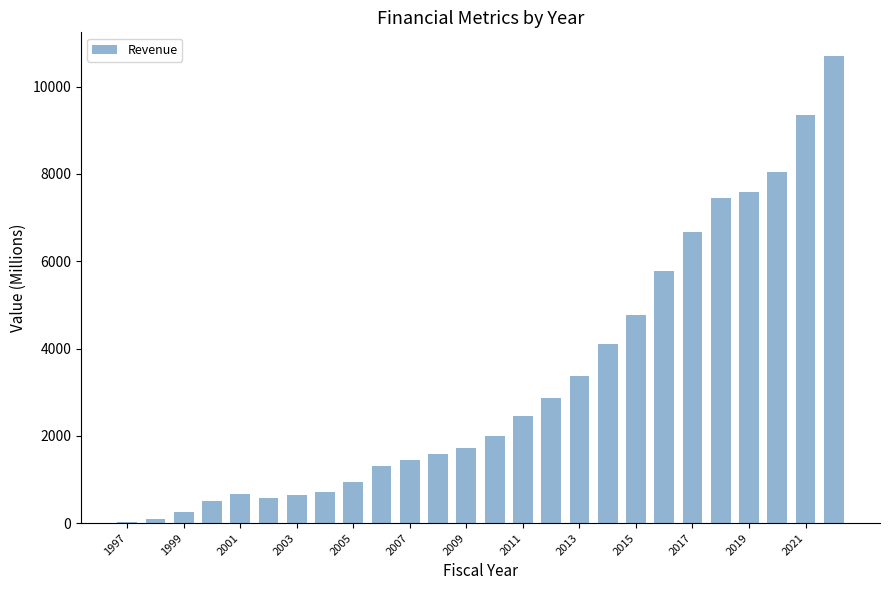

Are the bars horizontal?

No